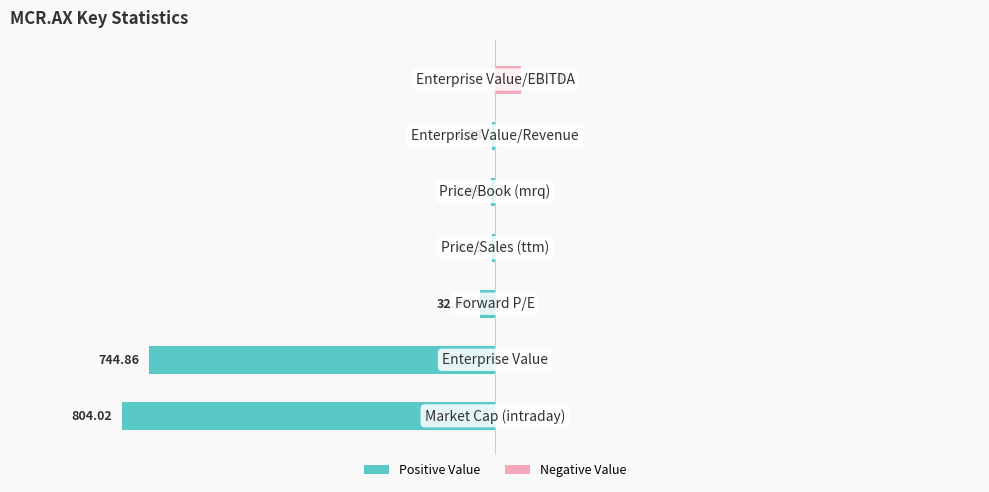

How many values in Negative Value are above zero?

1